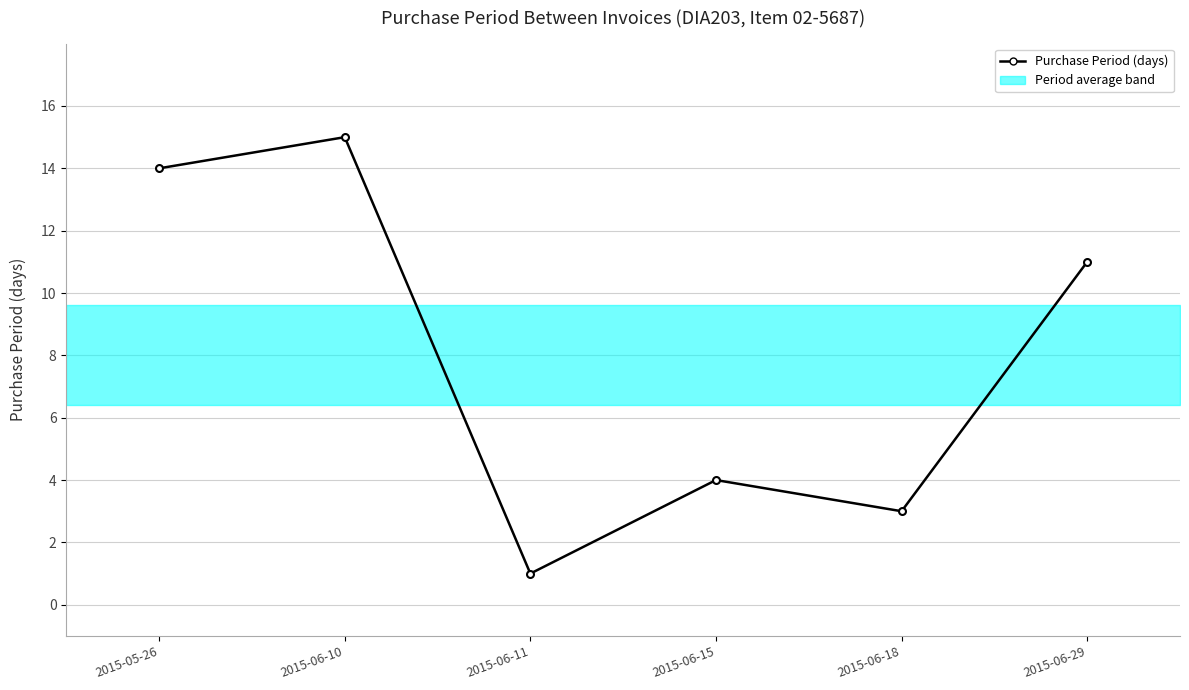

At which label is the value closest to 8?

2015-06-29